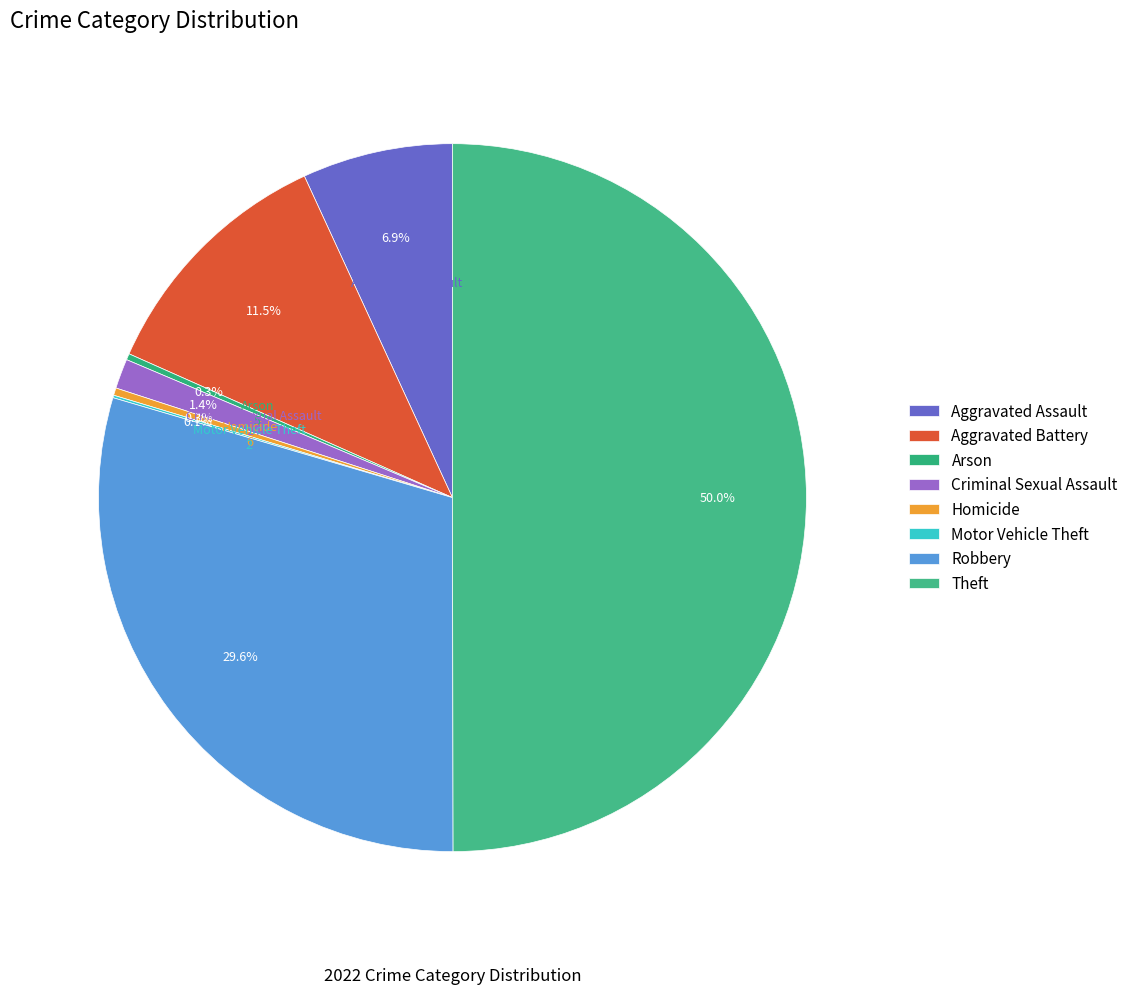

Approximately how many times larger is the value at Theft compared to Arson?

176.0